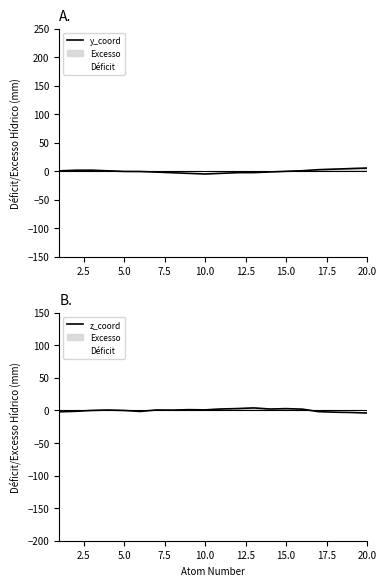

At which label does z_coord first exceed 0?

7.5